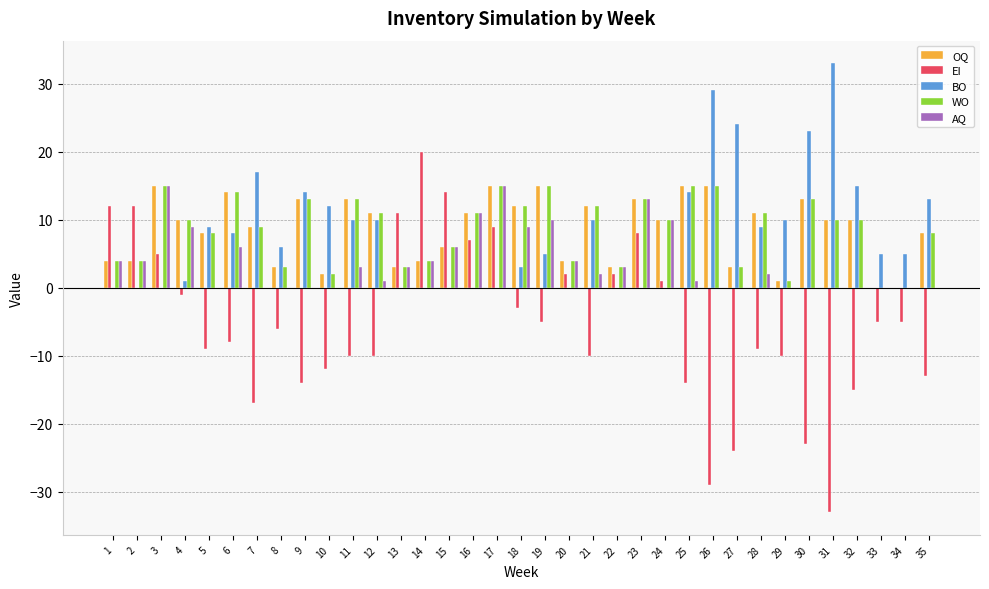

Is the value of AQ at 24 greater than the value of EI at 5?

Yes